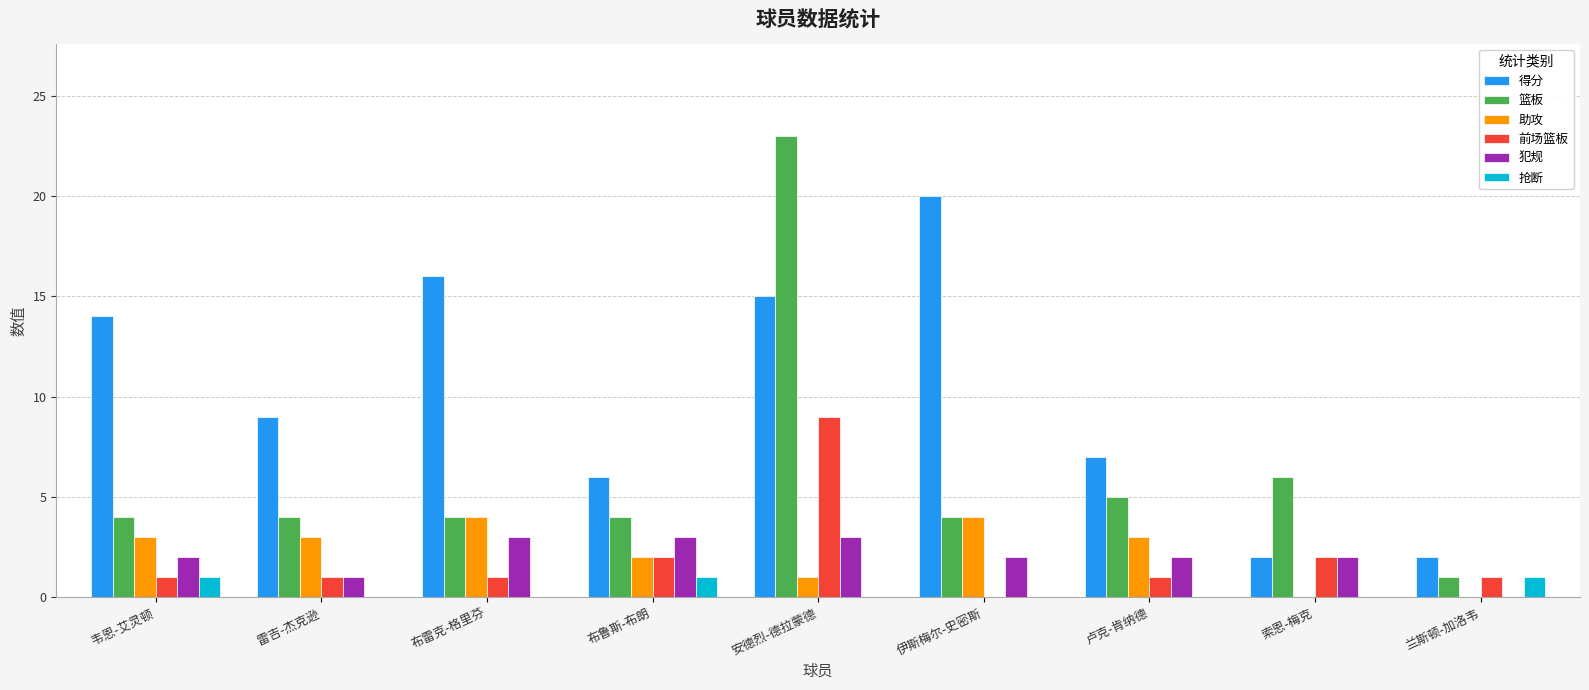

What is the sum of the 得分 values at 卢克-肯纳德 and 布雷克-格里芬?

23